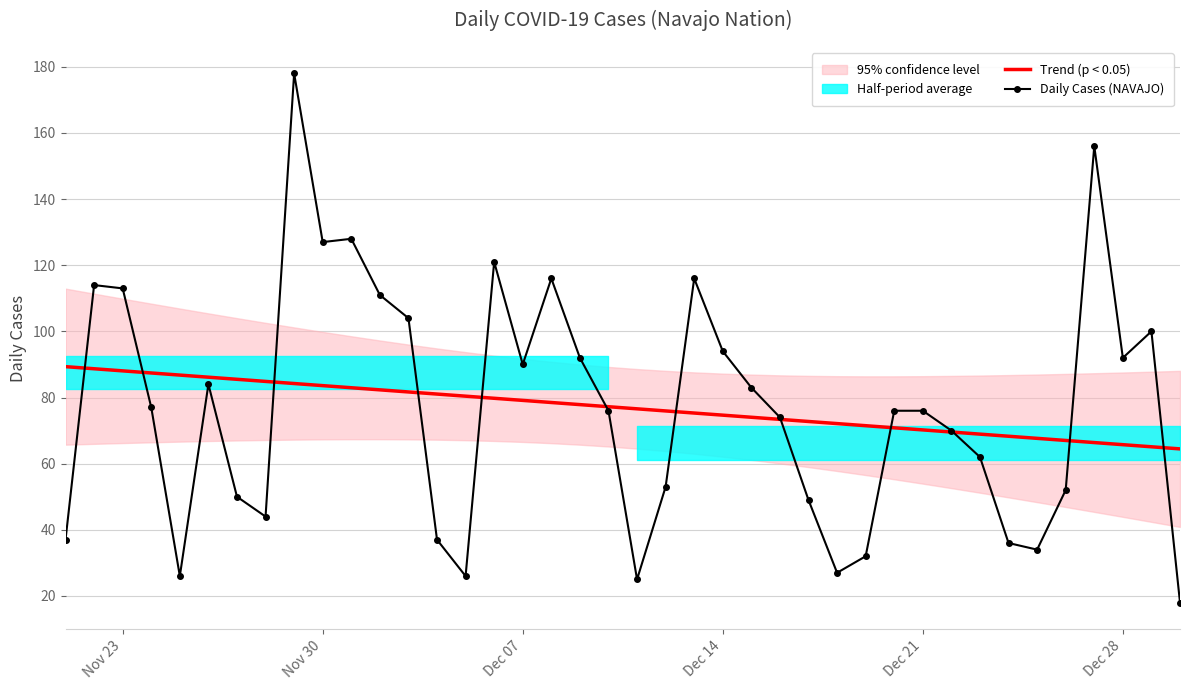

Is it true that Daily Cases (NAVAJO) equals 187.2 at 22?

False